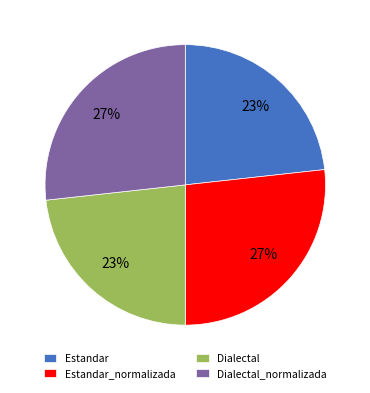

To the nearest percent, what is the average slice percentage?

25%